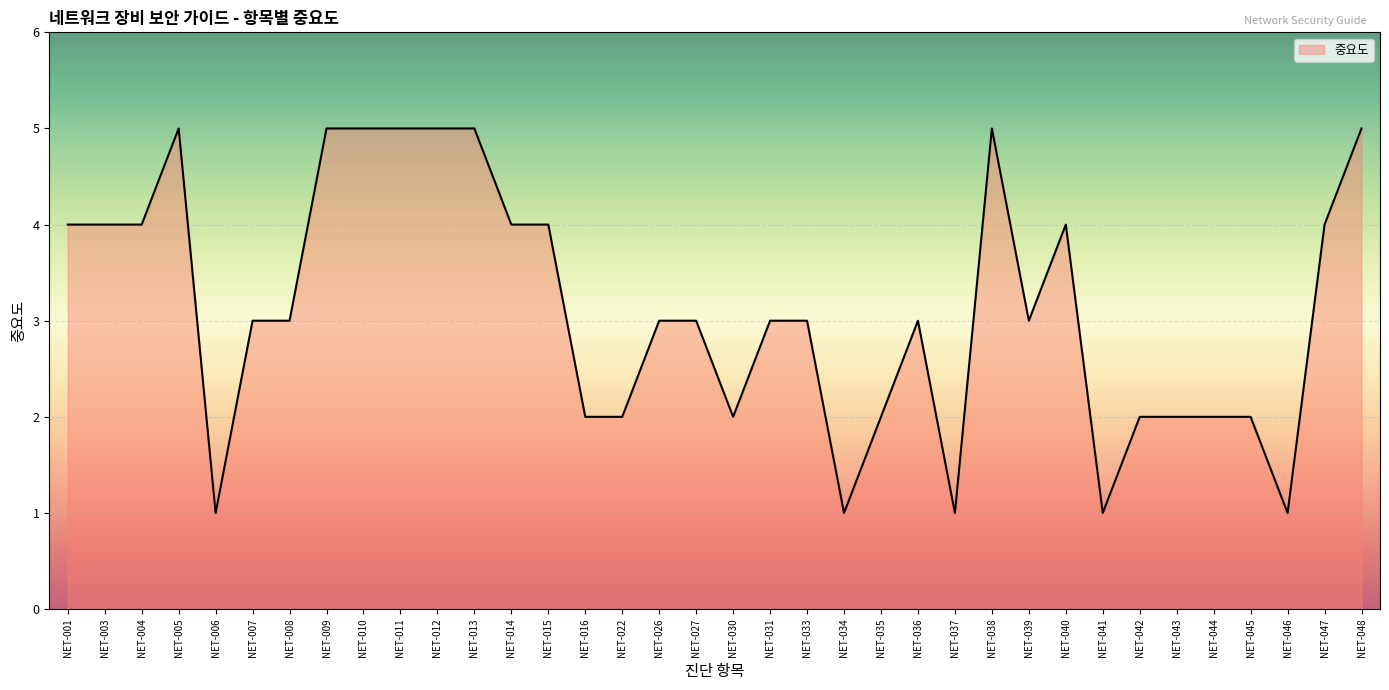

Is it true that the value at NET-014 is 1?

False